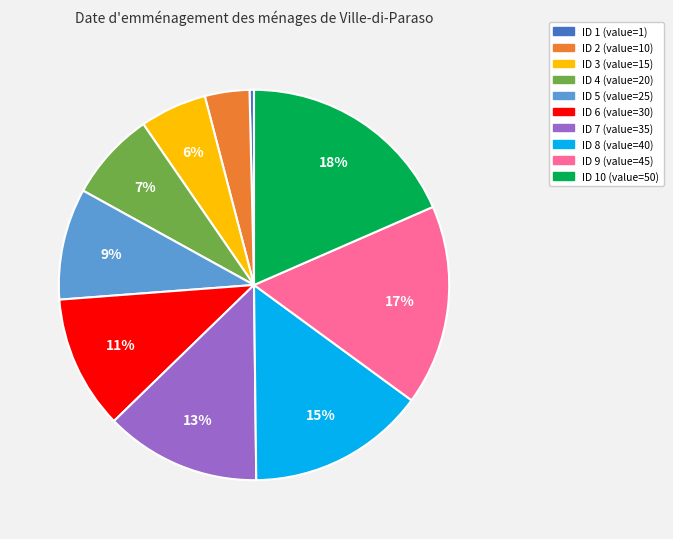

To the nearest percent, what is the average slice percentage?

10%